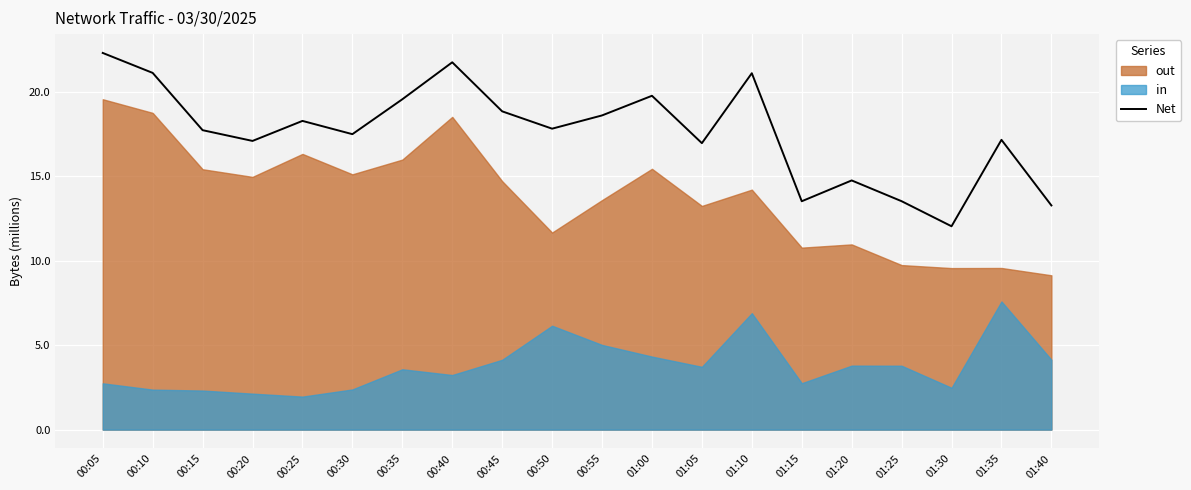

List the labels in order of value, smallest first.

01:30, 01:40, 01:15, 01:25, 01:20, 01:05, 00:20, 01:35, 00:30, 00:15, 00:50, 00:25, 00:55, 00:45, 00:35, 01:00, 01:10, 00:10, 00:40, 00:05